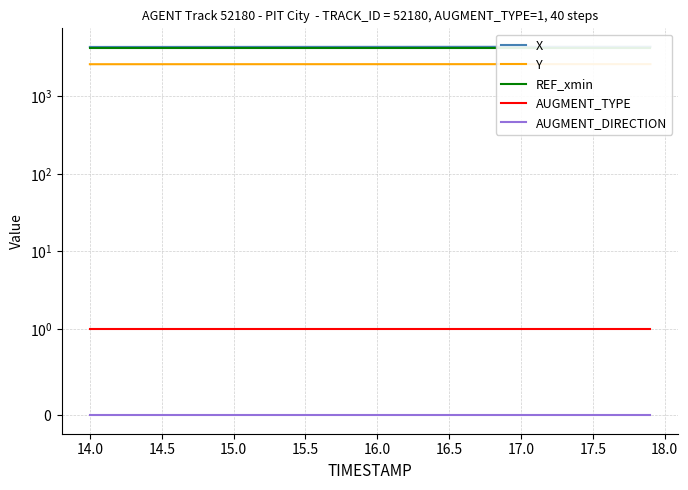

True or false: AUGMENT_TYPE and X intersect in this chart.

False